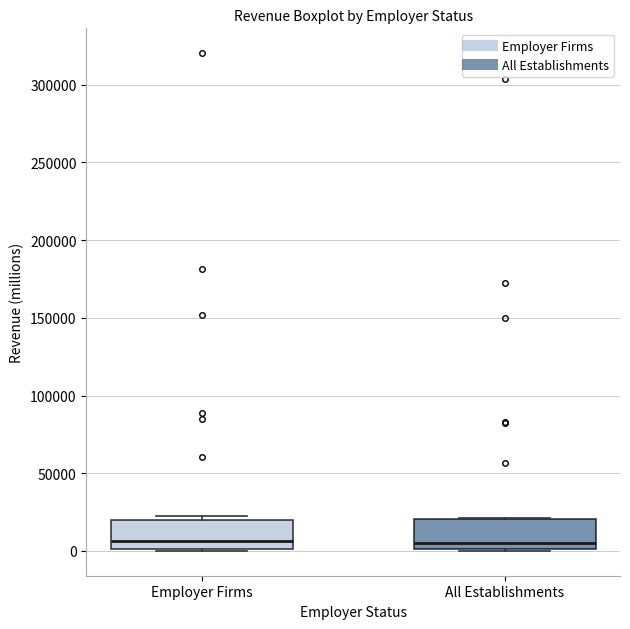

Reading left to right, transcribe this box plot: for each box, give where its median line is, the range the box spans, and where its two whiskers end, as read against the y-axis. The values are not printed on the chart, so give them approximately, as read against the axis.

Employer Firms: median 5000, box 0 to 20000, whiskers 0 to 25000
All Establishments: median 5000, box 0 to 20000, whiskers 0 to 20000